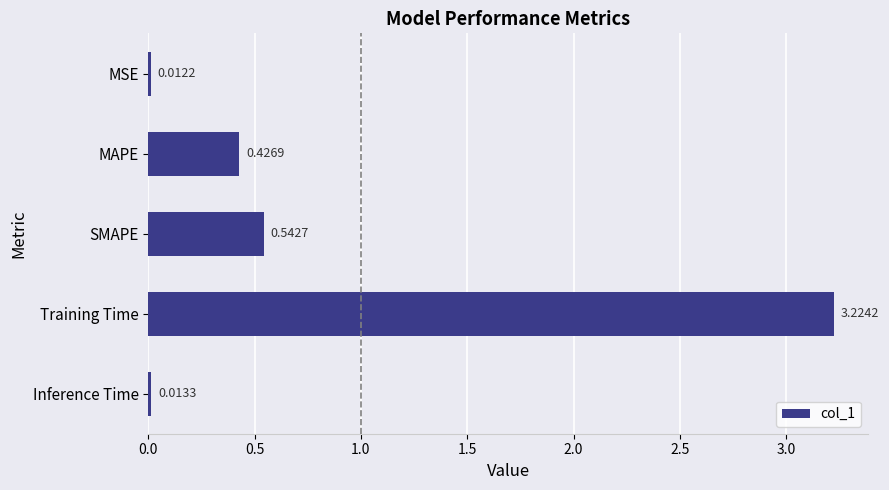

How many bars are there in total?

5